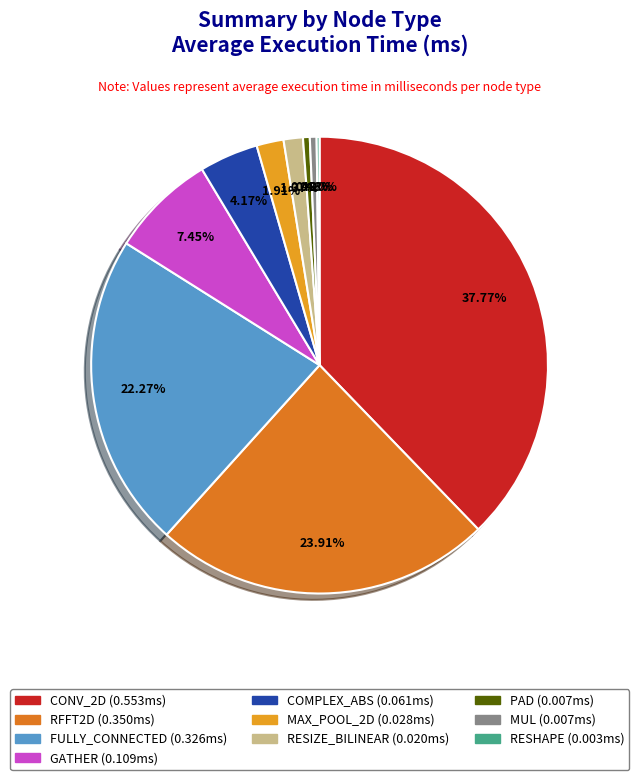

True or false: PAD accounts for 0% of the total.

True